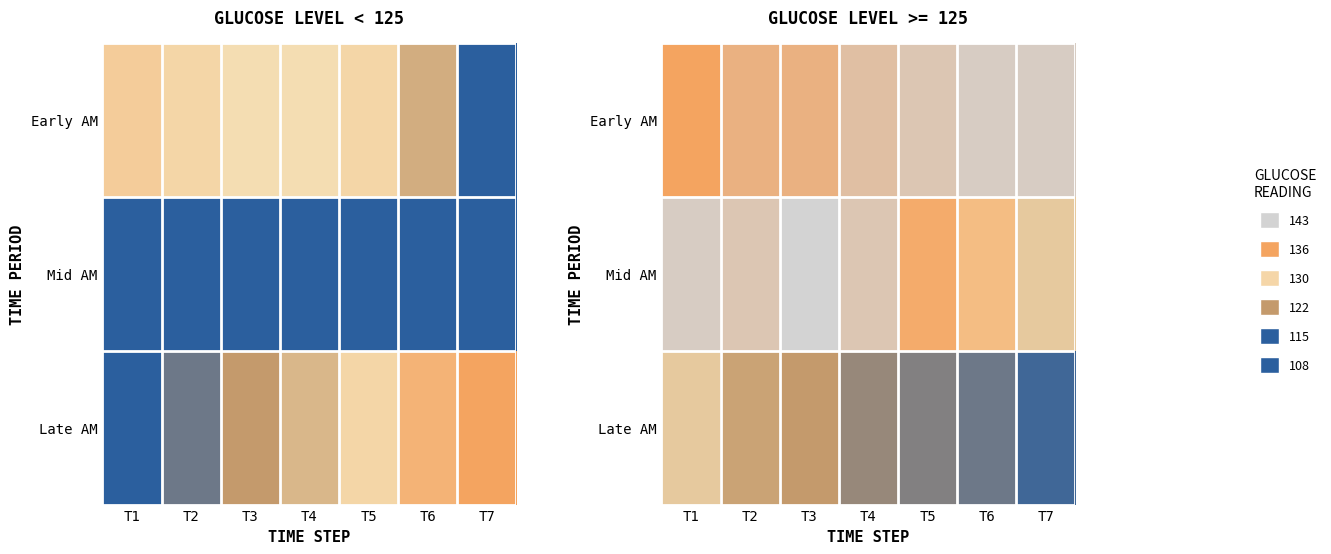

What is the sum of the Late AM values at T3 and T5?

241